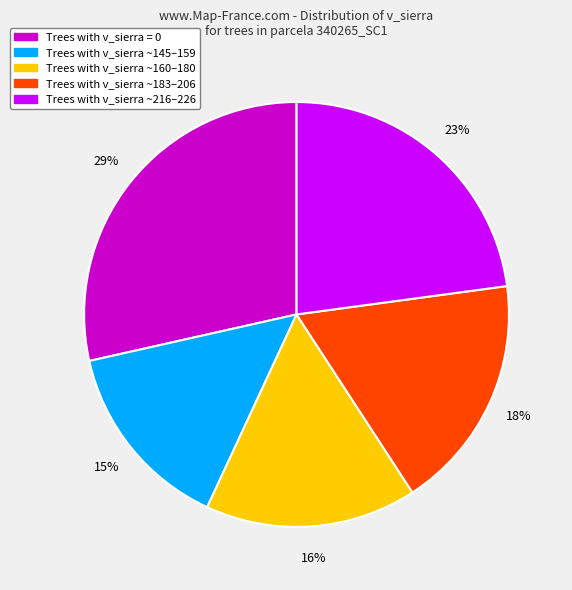

Does any single category account for the majority?

No